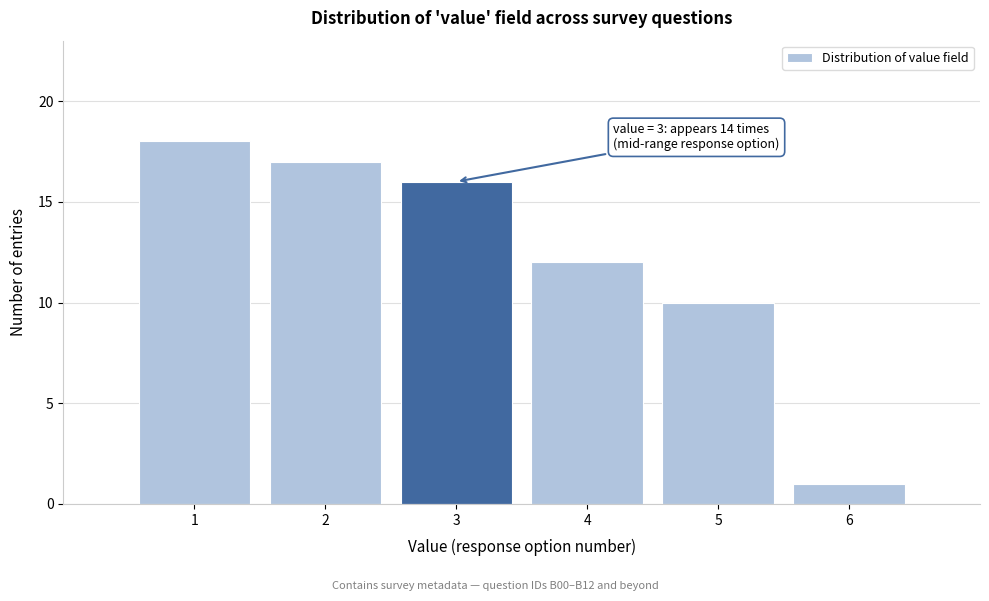

Over which range of the x-axis is the bar tallest?

0.5 to 1.5